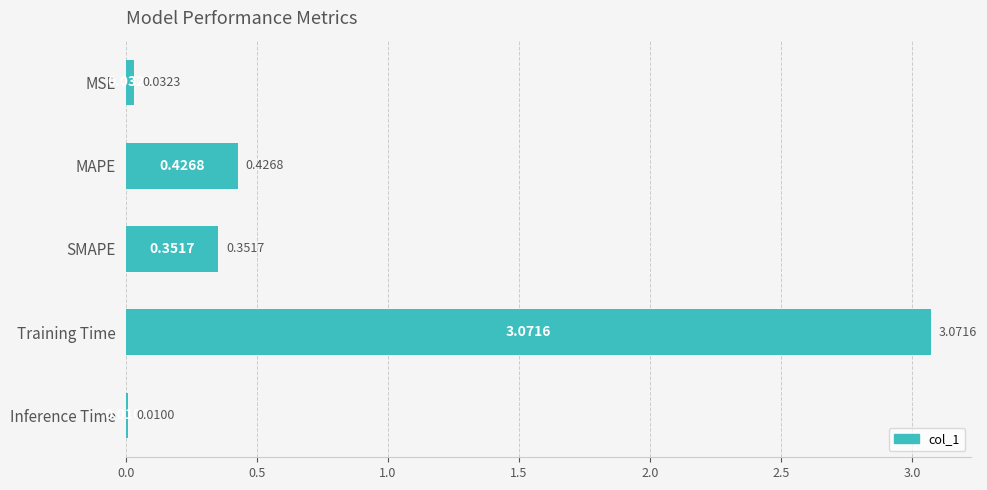

Rank the categories by value from lowest to highest.

Inference Time, MSE, SMAPE, MAPE, Training Time